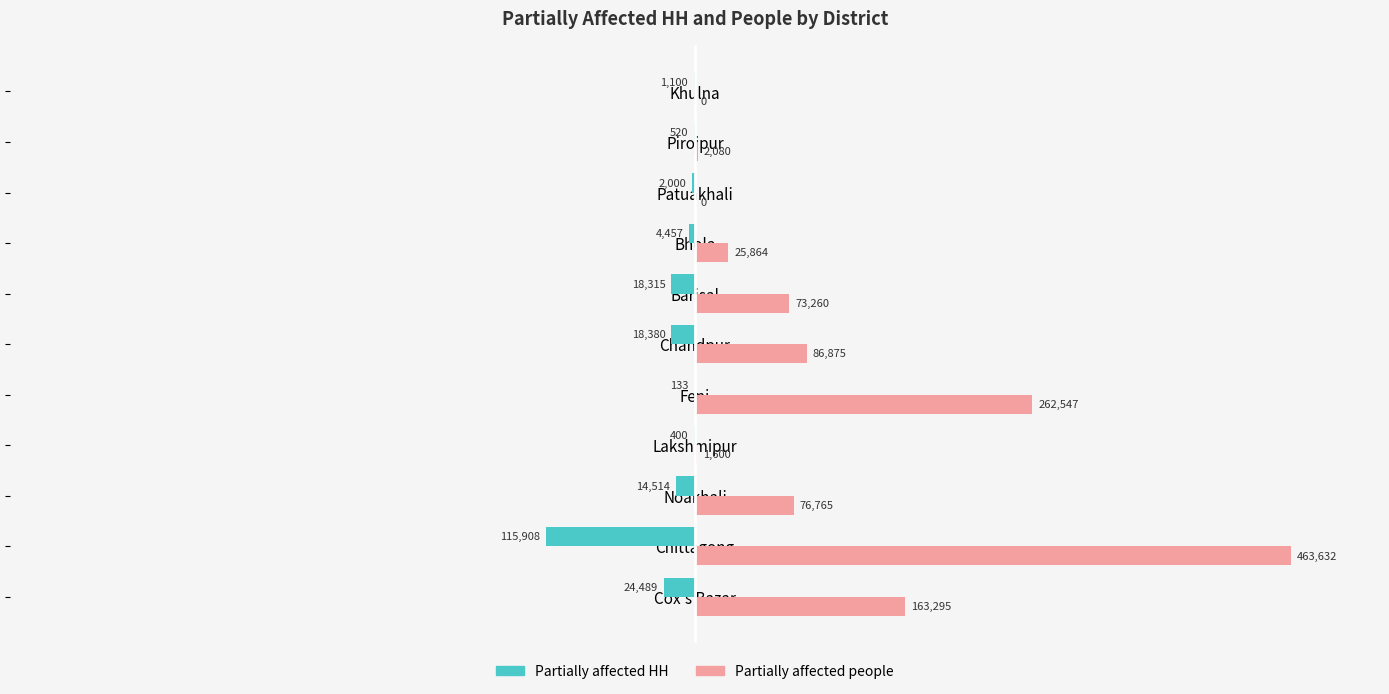

What are all the series names shown in the legend?

Partially affected HH, Partially affected people